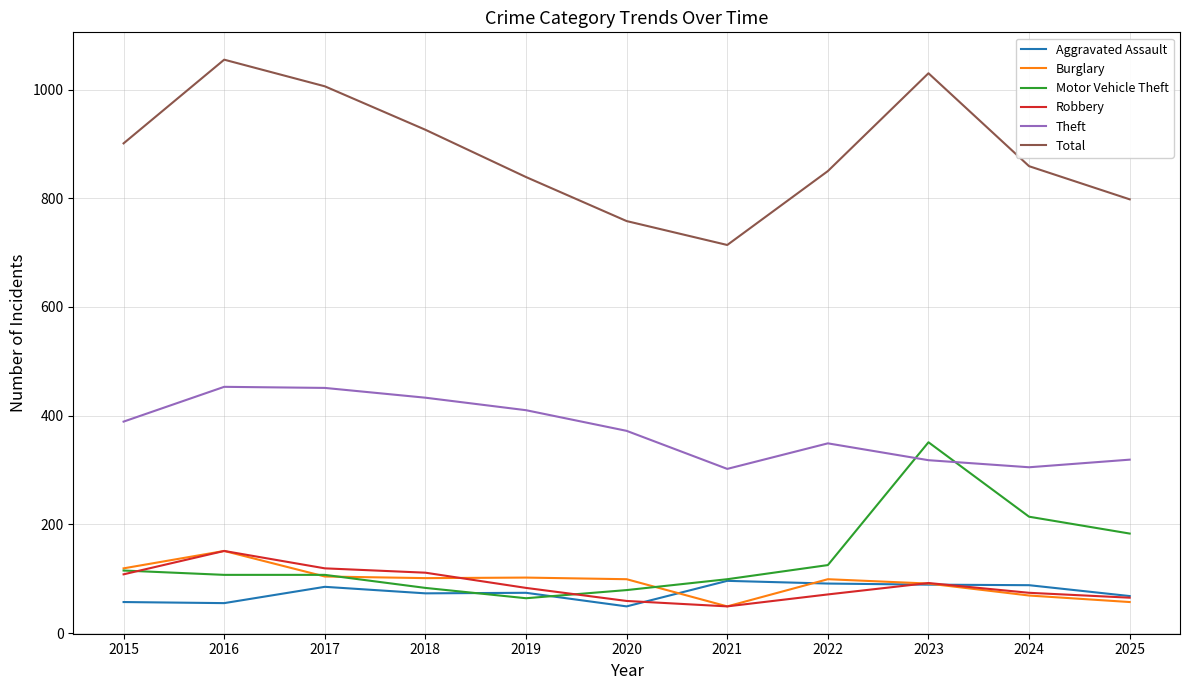

Which series changed the most between 2023 and 2024?

Total